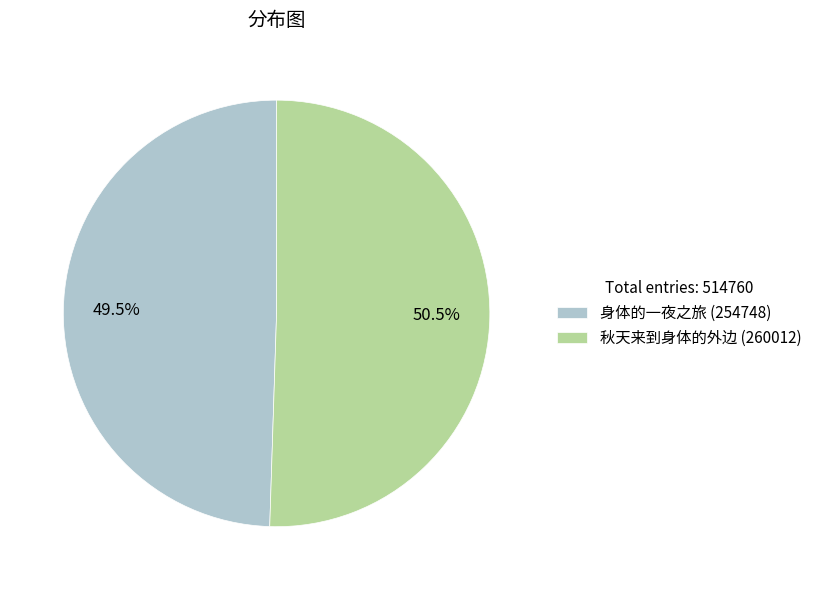

To the nearest percent, what is the combined percentage of 秋天来到身体的外边 and 身体的一夜之旅?

100%